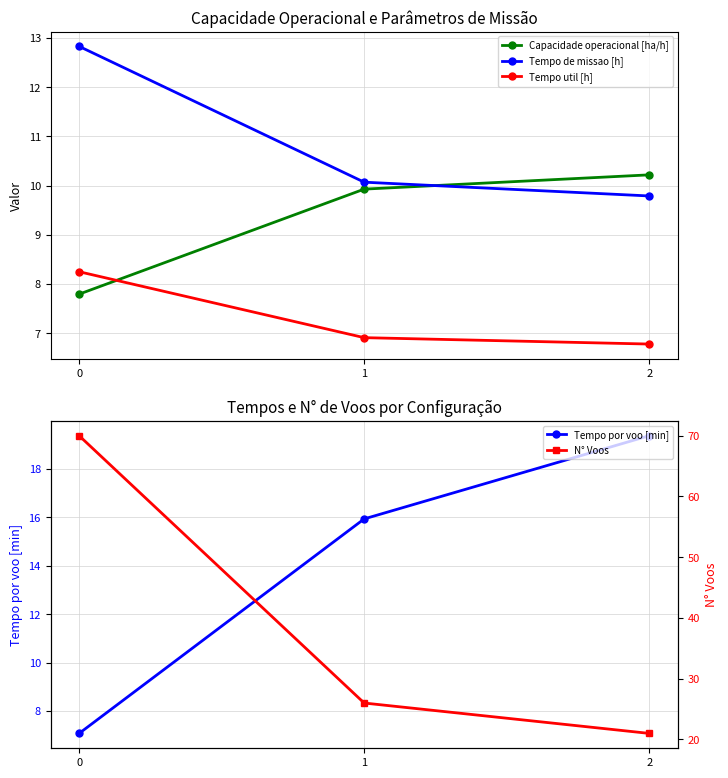

Is it true that Tempo de missao [h] equals 10.1 at 1?

True